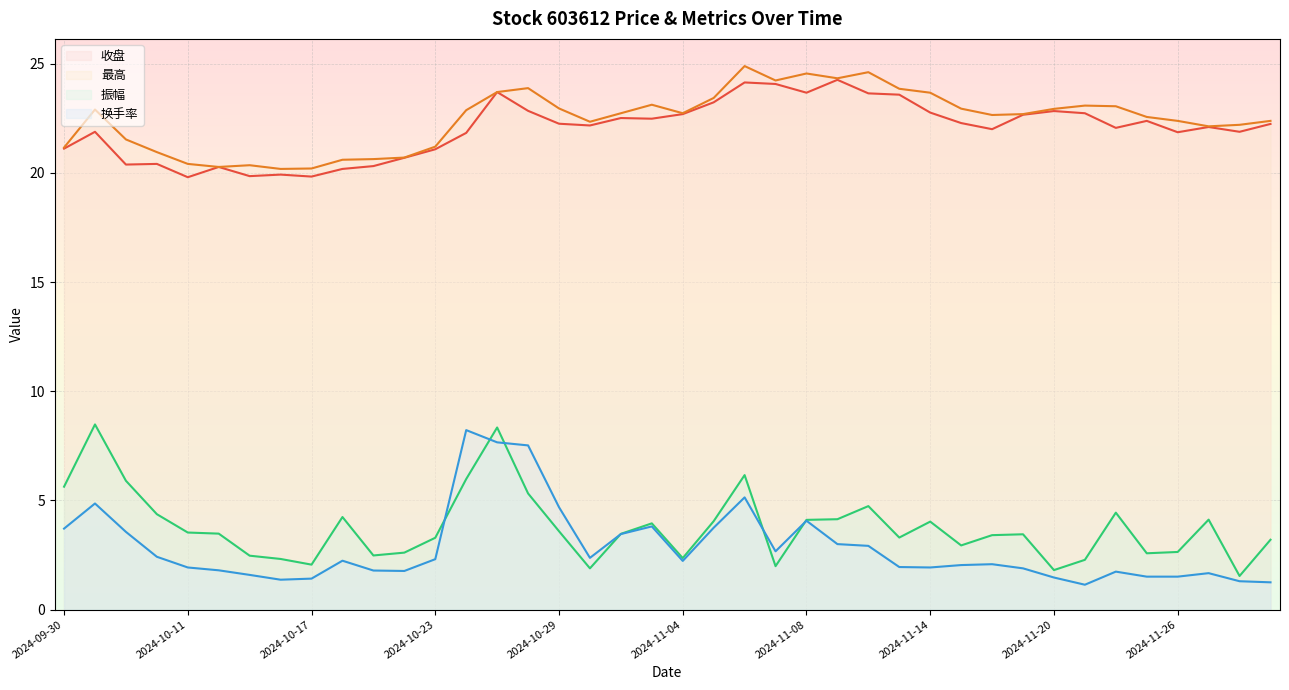

What are all the series names shown in the legend?

收盘, 最高, 振幅, 换手率